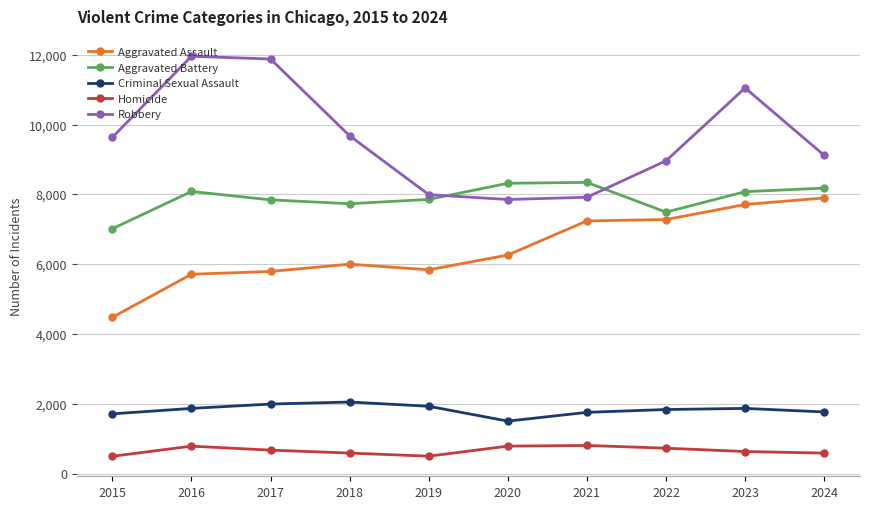

Which category has the lowest value in the Aggravated Battery series?

2015